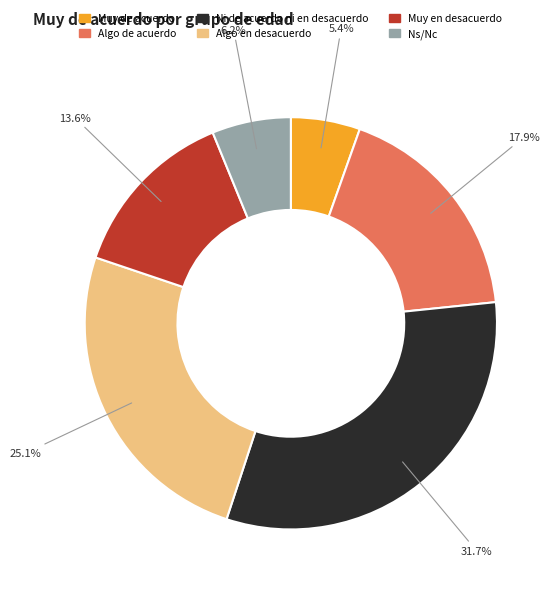

Is there any slice that represents more than half of the pie?

No